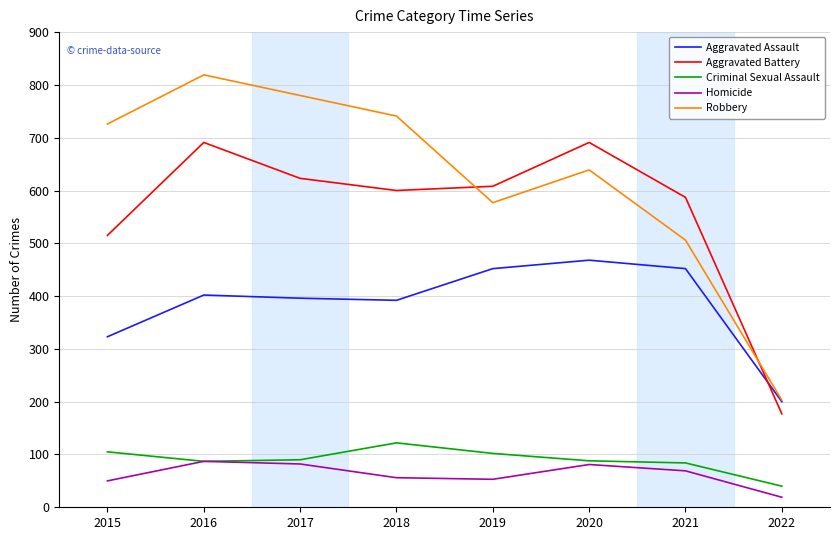

At which category does Aggravated Battery reach its first local valley?

2018